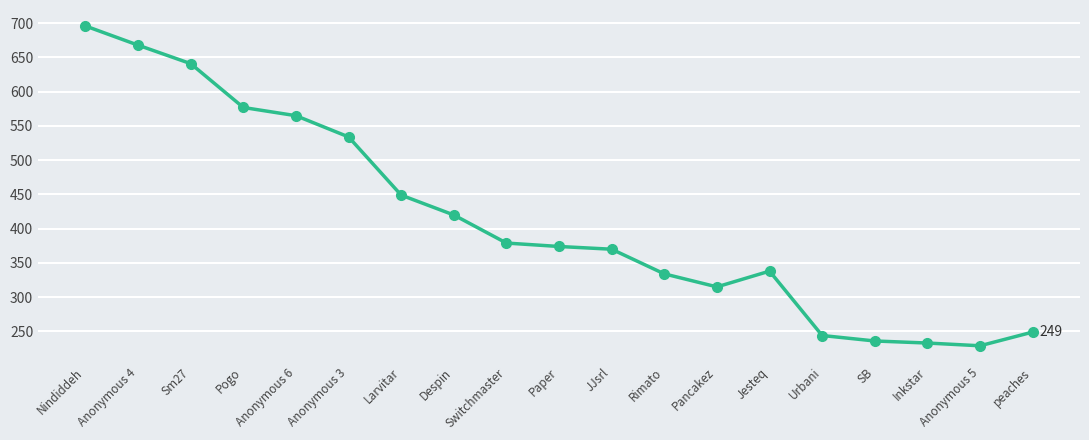

What is the label of the 18th point from the left?

Anonymous 5